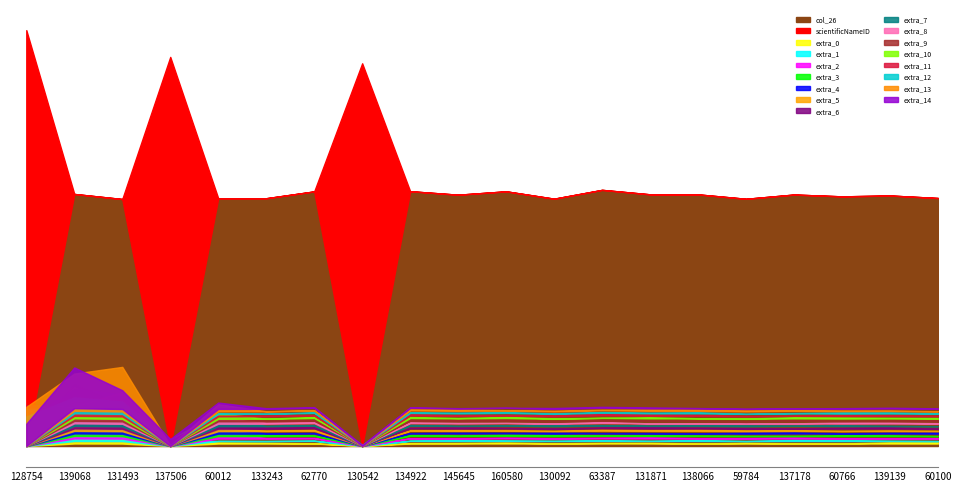

At which label is col_26 closest to 51713?

131493